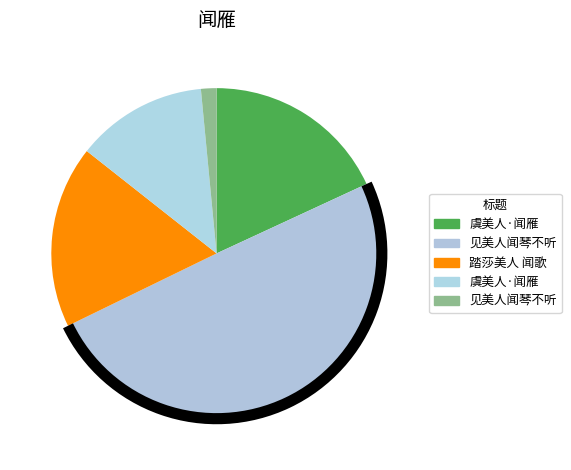

How many segments does this pie chart have?

5